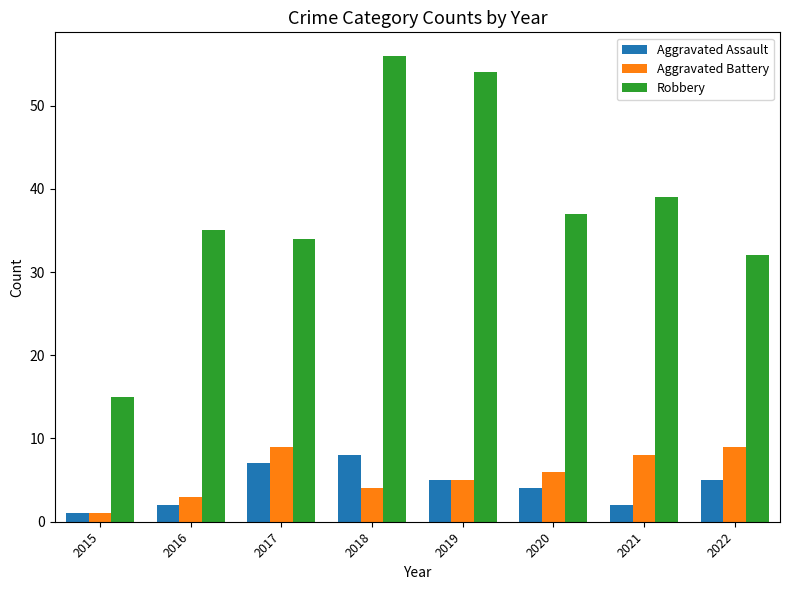

What is the spread (max minus min) of values at 2017?

27